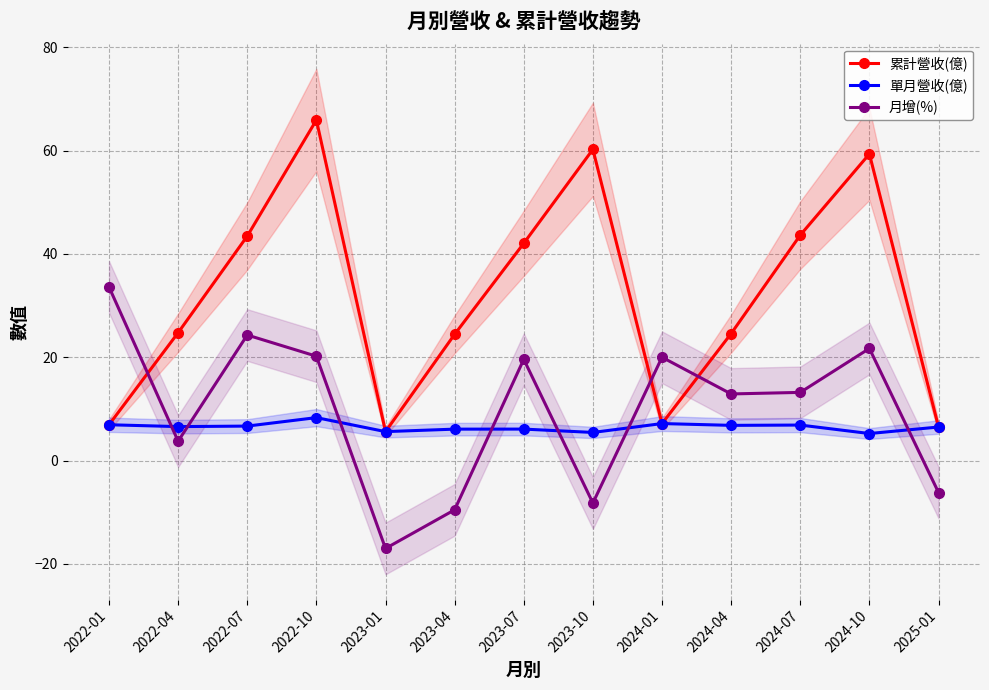

What is the smallest value displayed?

-17.0